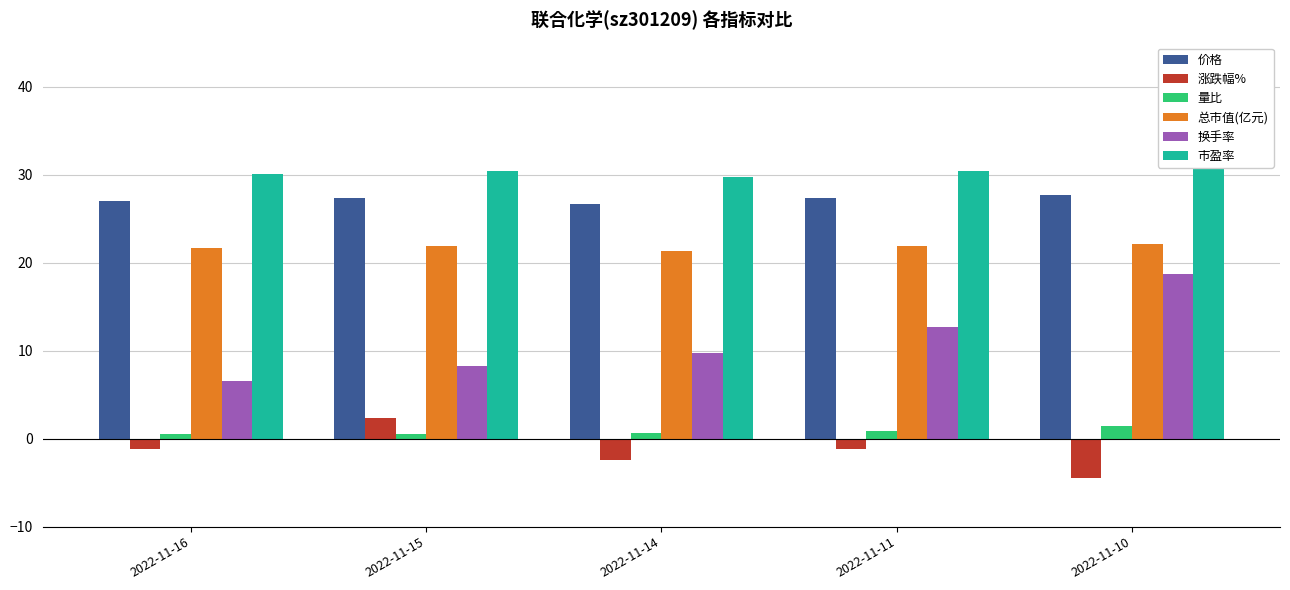

Between 2022-11-15 and 2022-11-16, which is larger?

2022-11-15